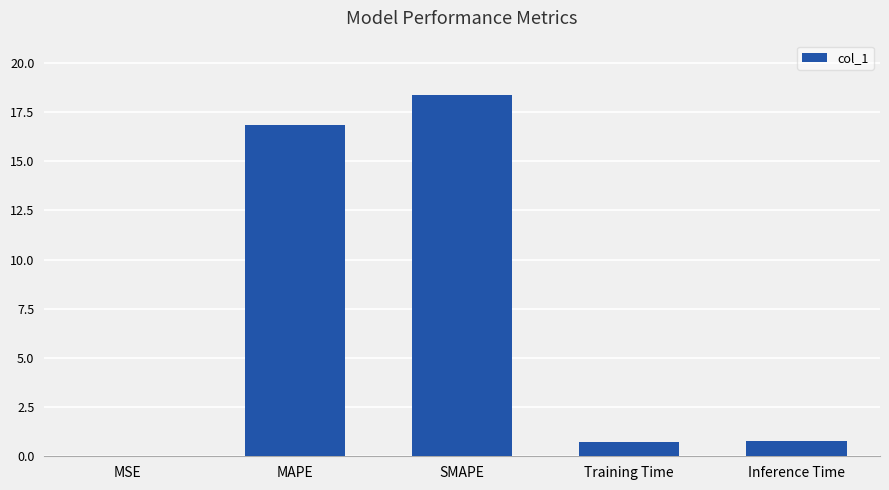

What value does the data have at SMAPE?

18.4